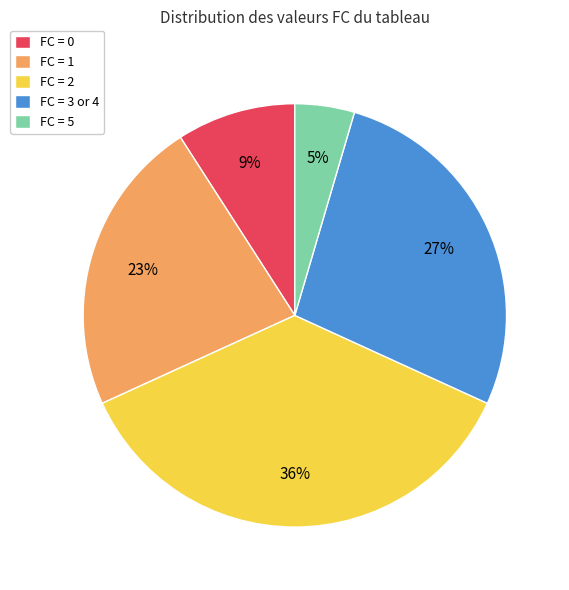

Is the sum of FC = 1 and FC = 0 greater than half?

No